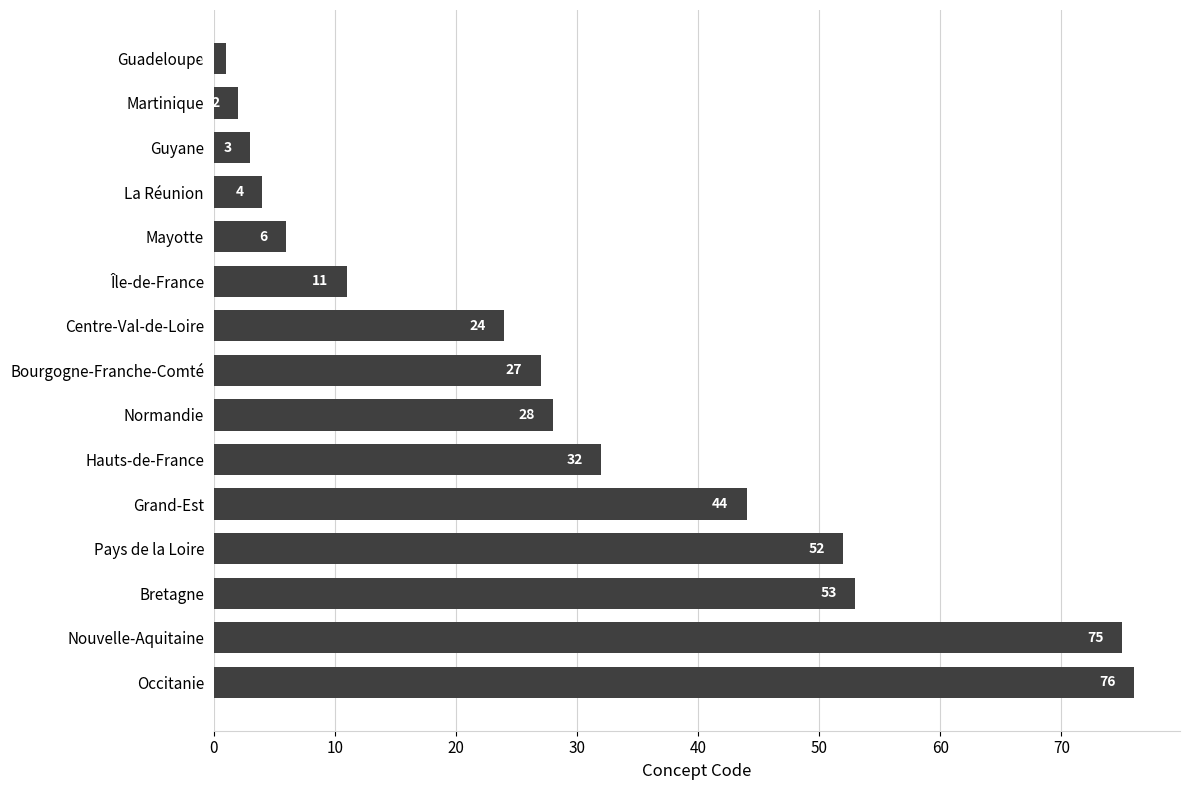

What is the difference between the maximum and minimum values?

75